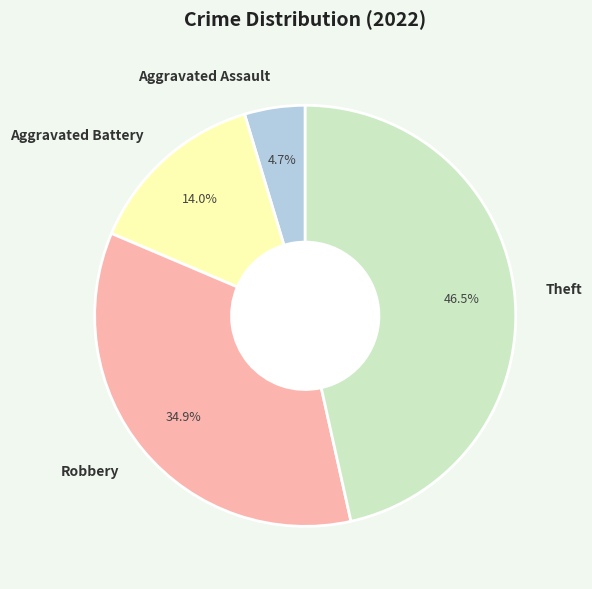

Do Aggravated Assault and Theft together represent more than half of the pie?

Yes